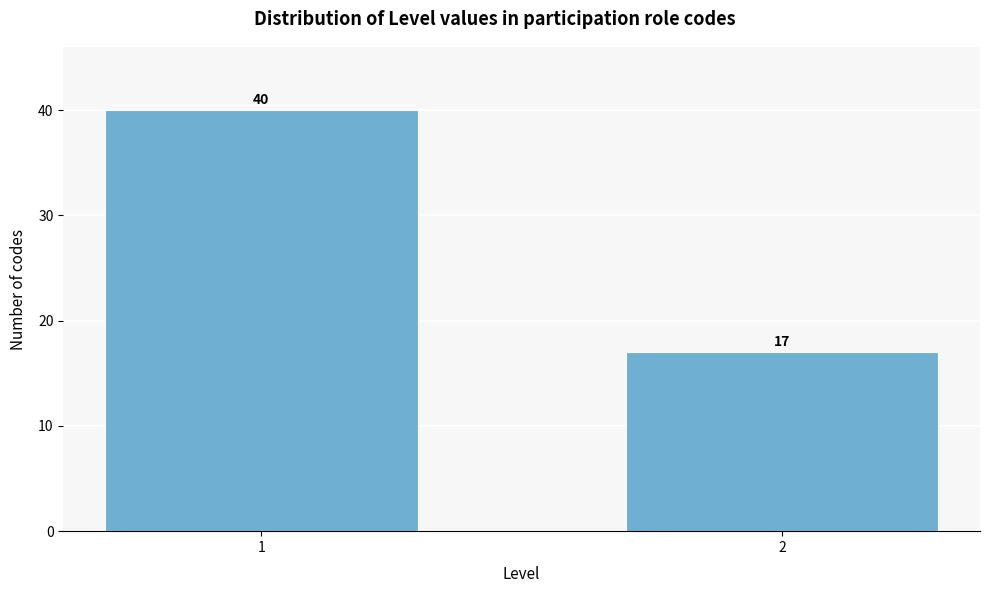

Reading left to right, what are all the values shown in this chart?

40	17